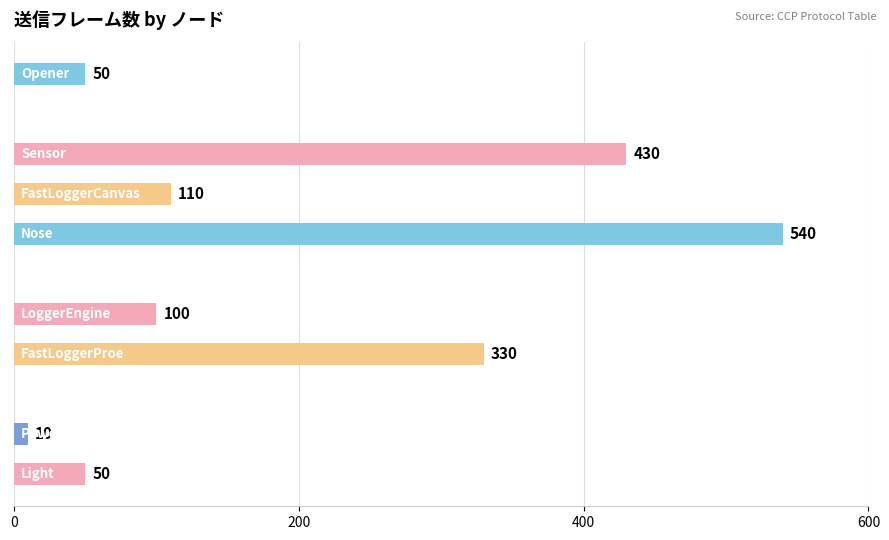

What is the sum of all values?

1620